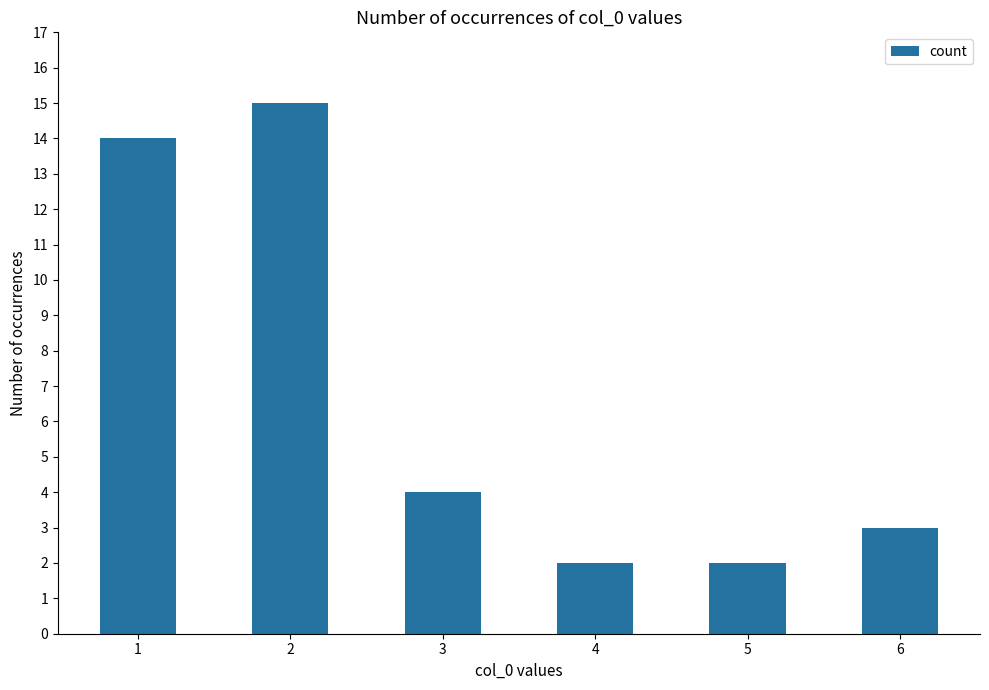

Reading right to left, transcribe all the data shown in this chart.

3	2	2	4	15	14